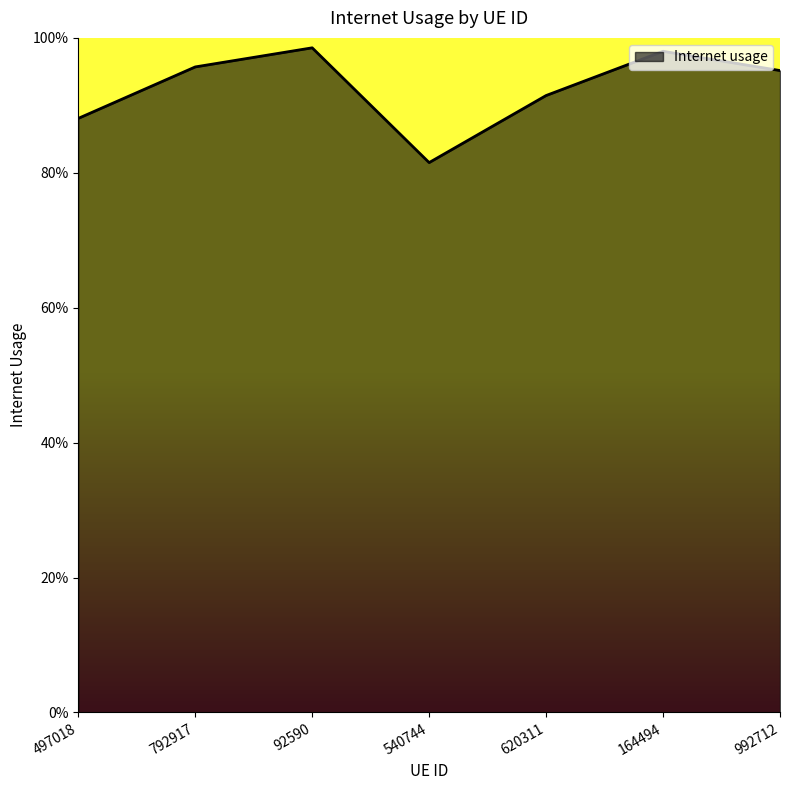

Which category has the lowest value across all series?

540744